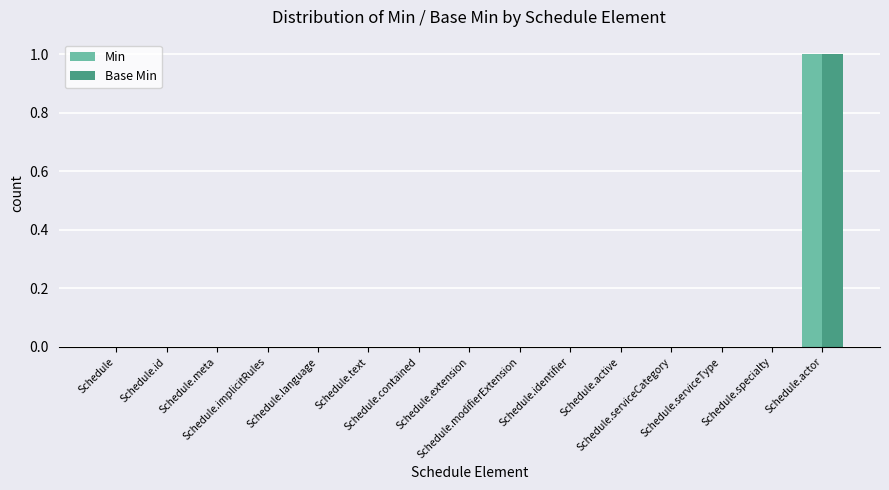

Are the bars grouped side by side (vs. stacked)?

Yes